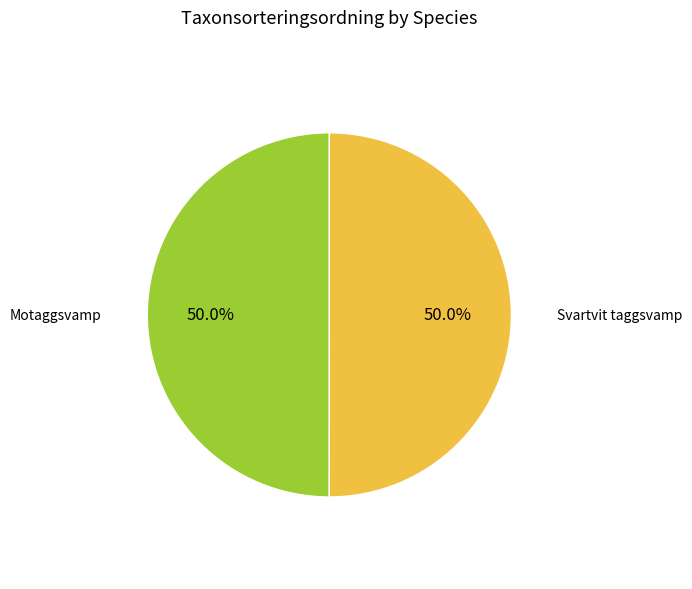

What is the total percentage of Motaggsvamp and Svartvit taggsvamp?

100.0%